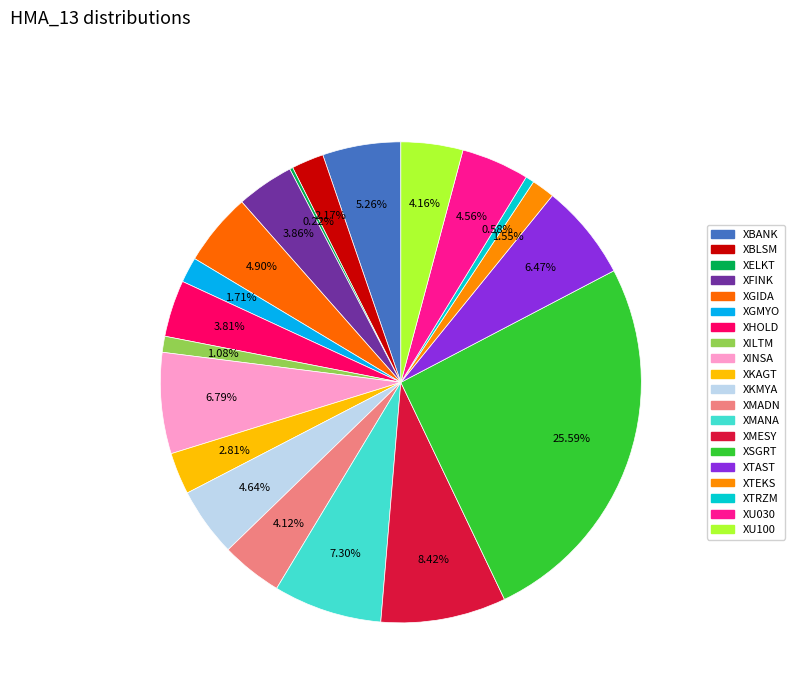

How much of the chart is everything except XTRZM?

99.4%